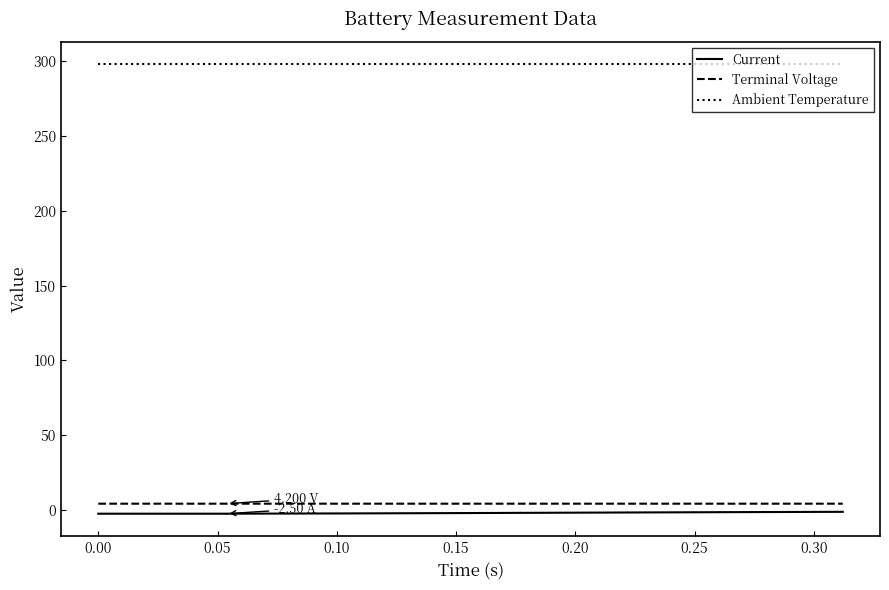

Which series has the largest total across all categories?

Ambient Temperature